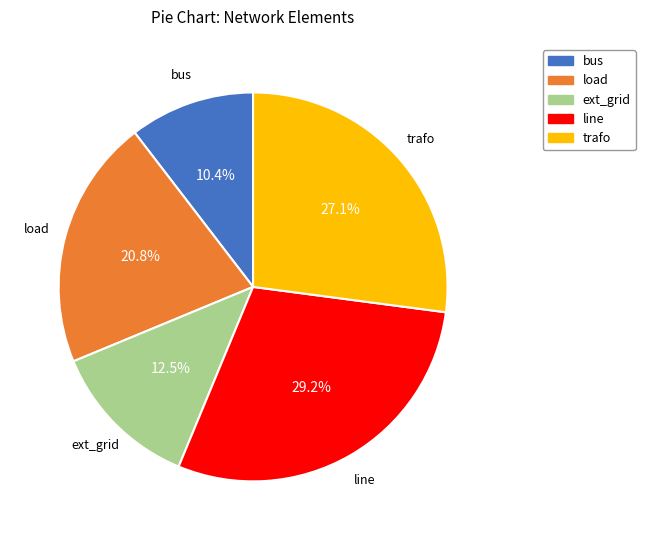

What percentage is NOT represented by bus?

89.6%